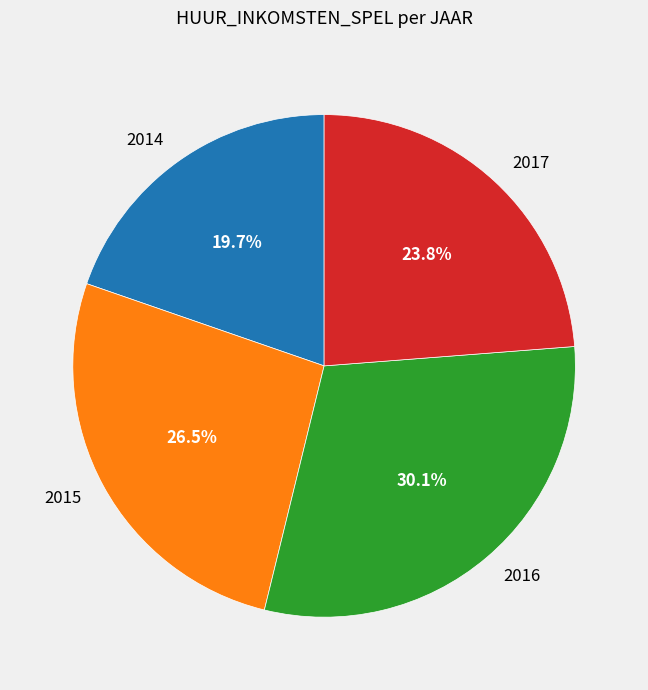

Which category has the smallest portion of the pie?

2014